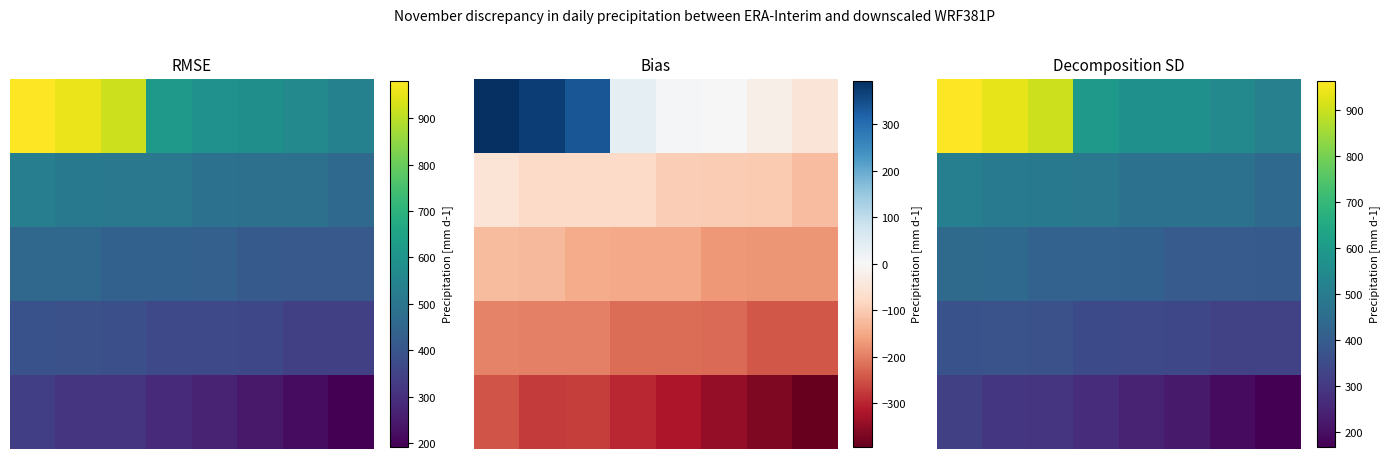

How many distinct data groups are displayed?

5